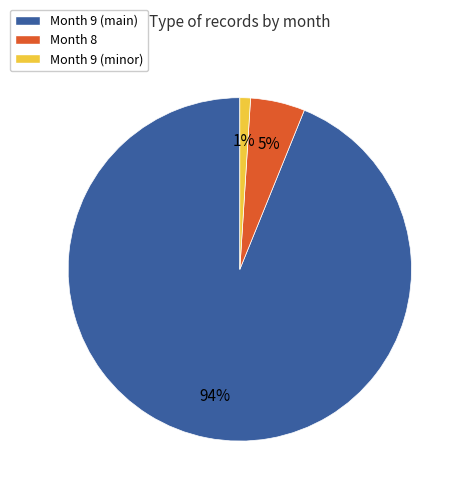

Count the number of slices in the pie.

3